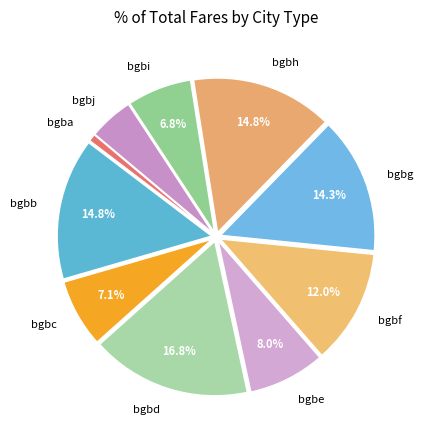

Is there any slice that represents more than half of the pie?

No